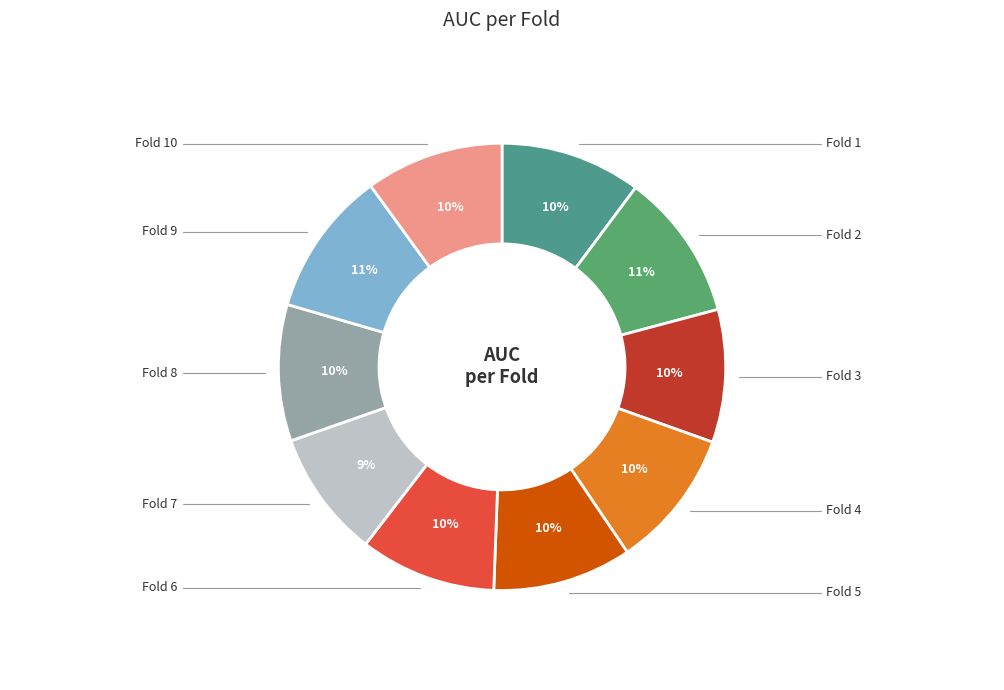

How many segments does this pie chart have?

10